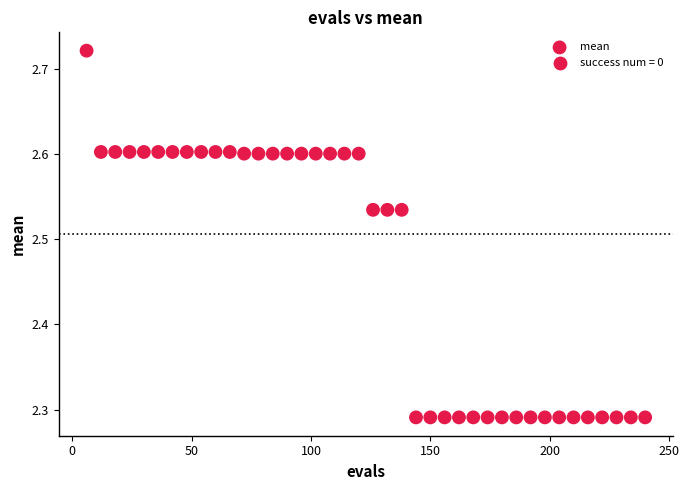

What is the range of Y values (max minus min)?

0.4